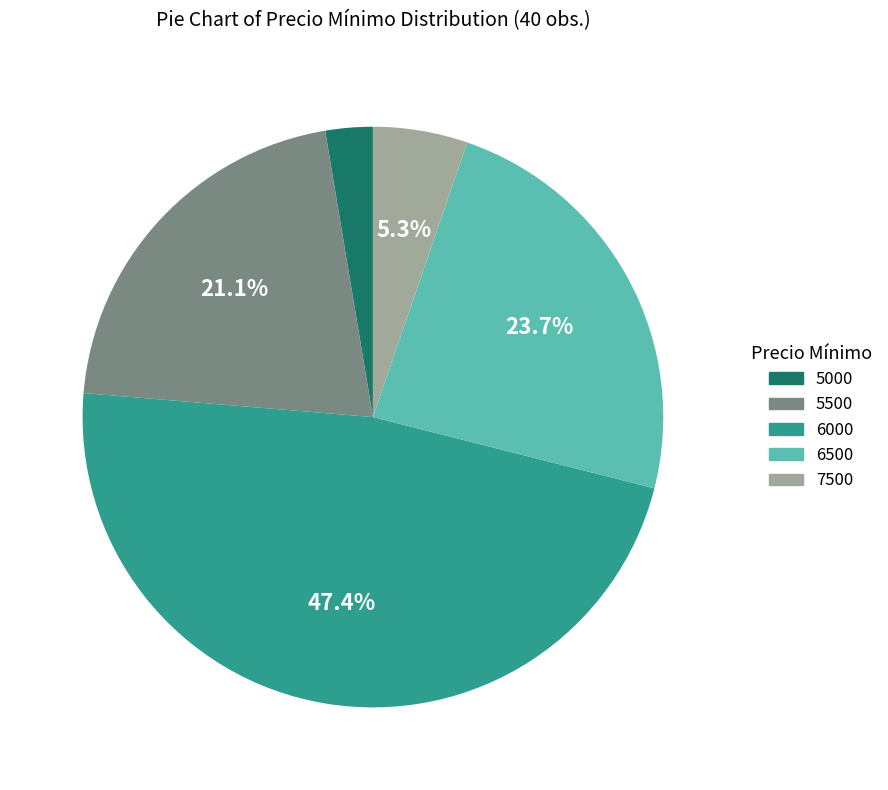

Which has a higher value, 5500 or 6000?

6000